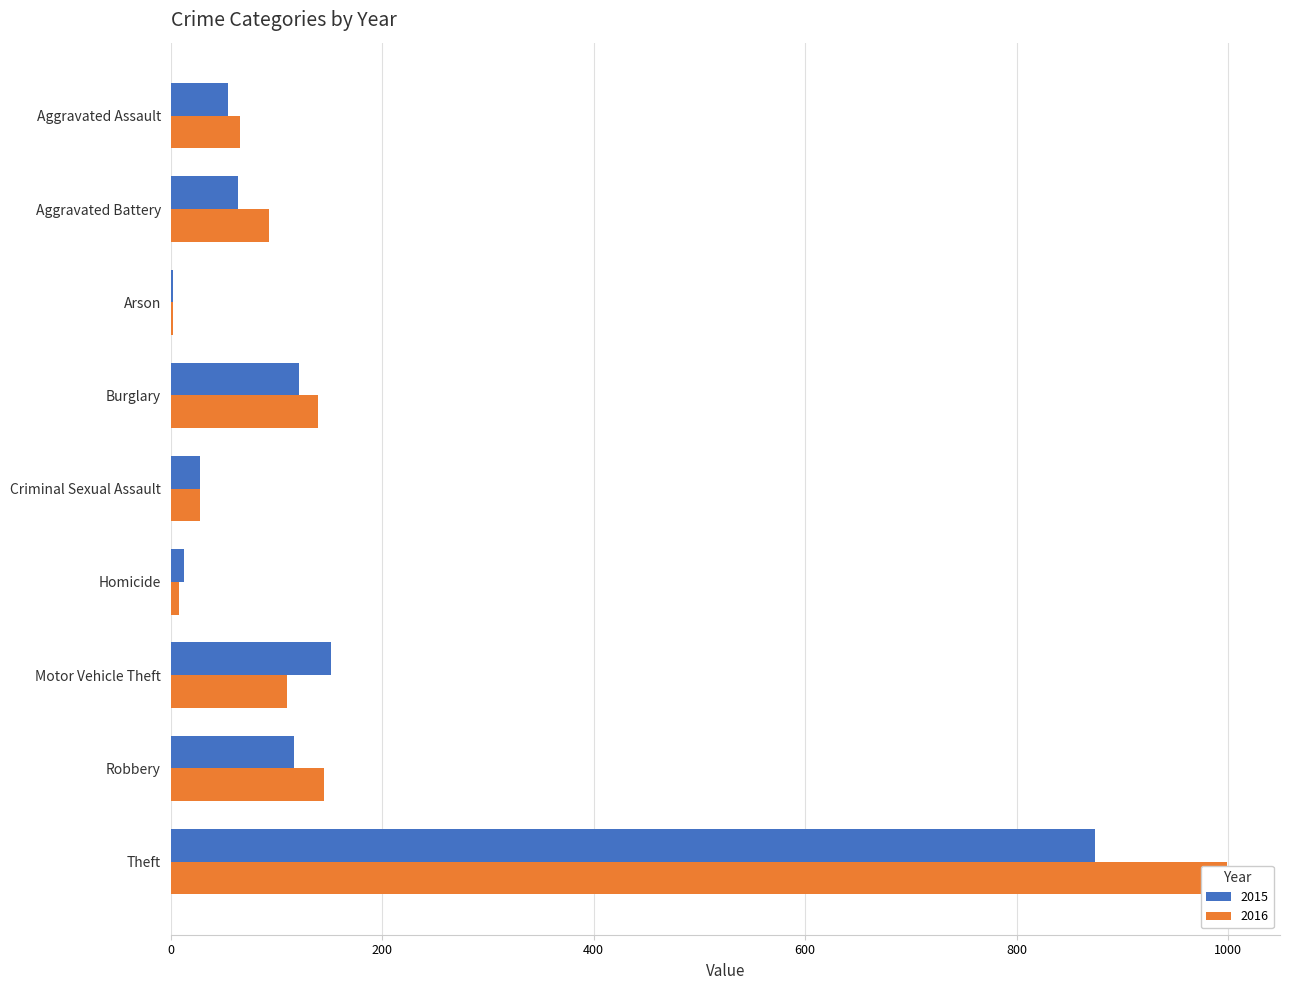

Where does the 2015 series first go above 64?

Burglary